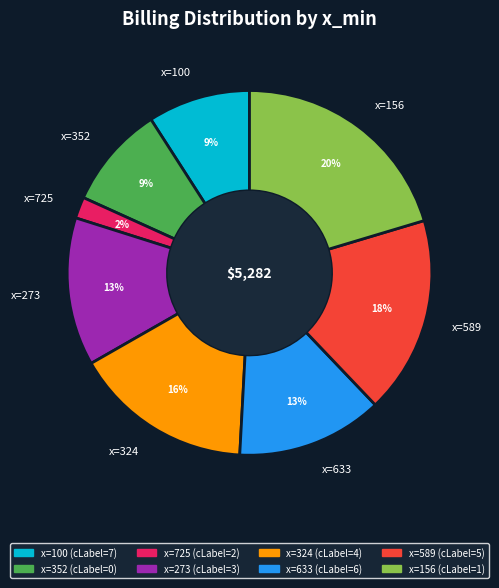

To the nearest percent, what percentage of the pie is x=324?

16%